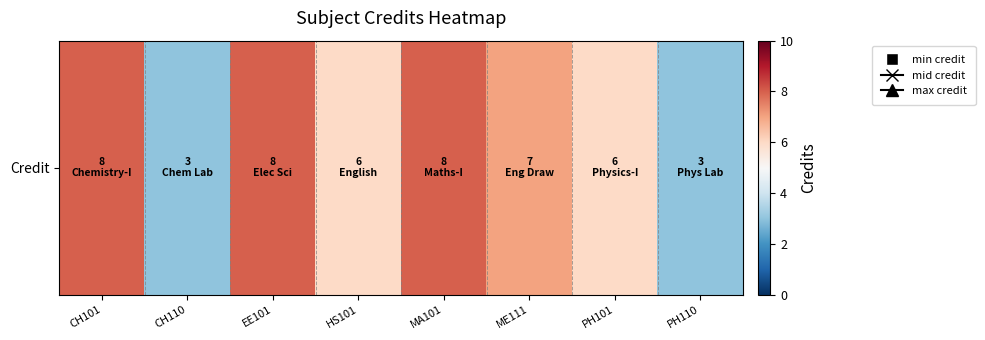

What is the approximate value at EE101?

8